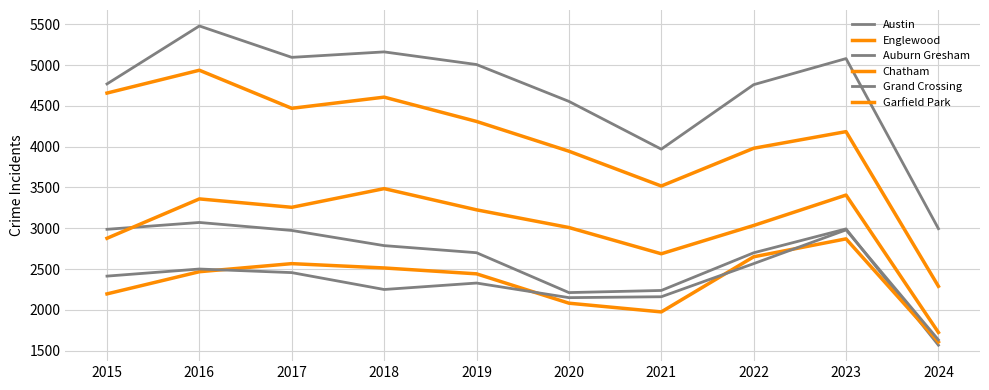

How many lines are shown in the chart?

6